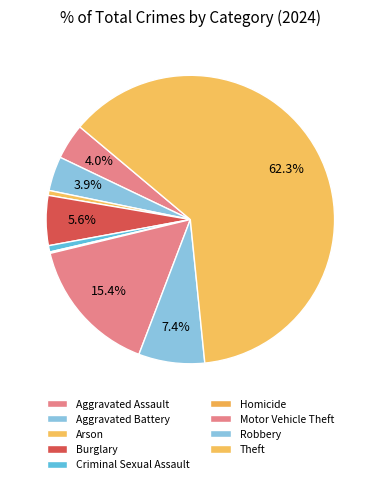

Do Aggravated Assault and Homicide together represent more than half of the pie?

No